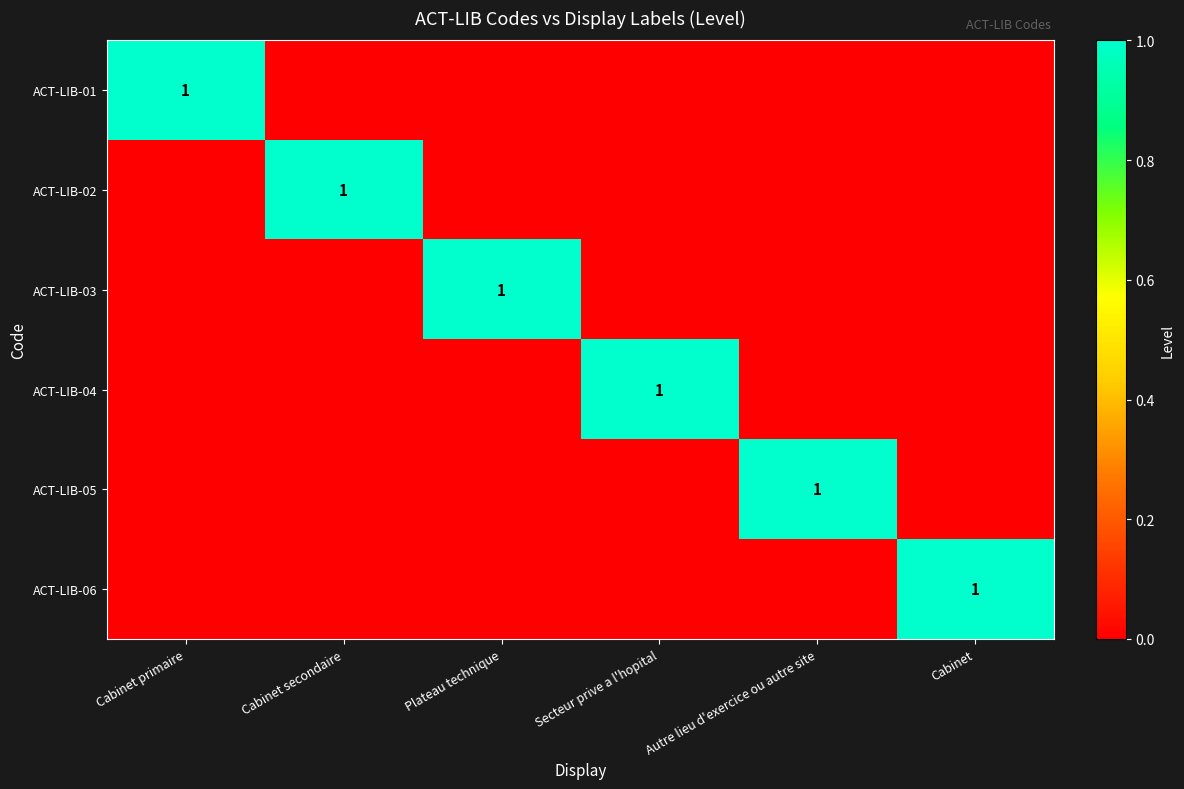

The value of ACT-LIB-04 at Secteur prive a l'hopital is 1. True or false?

True